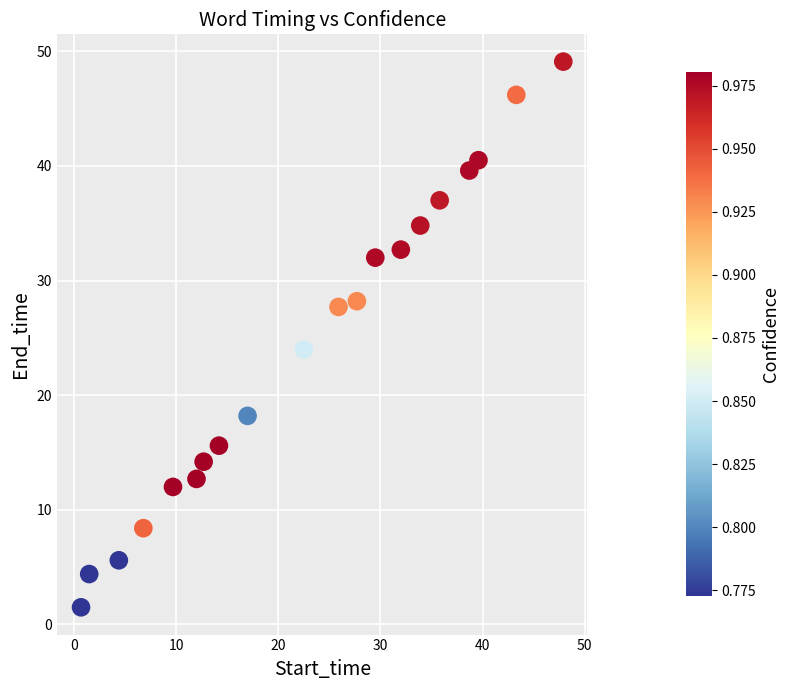

What is the range of X values (max minus min)?

47.2